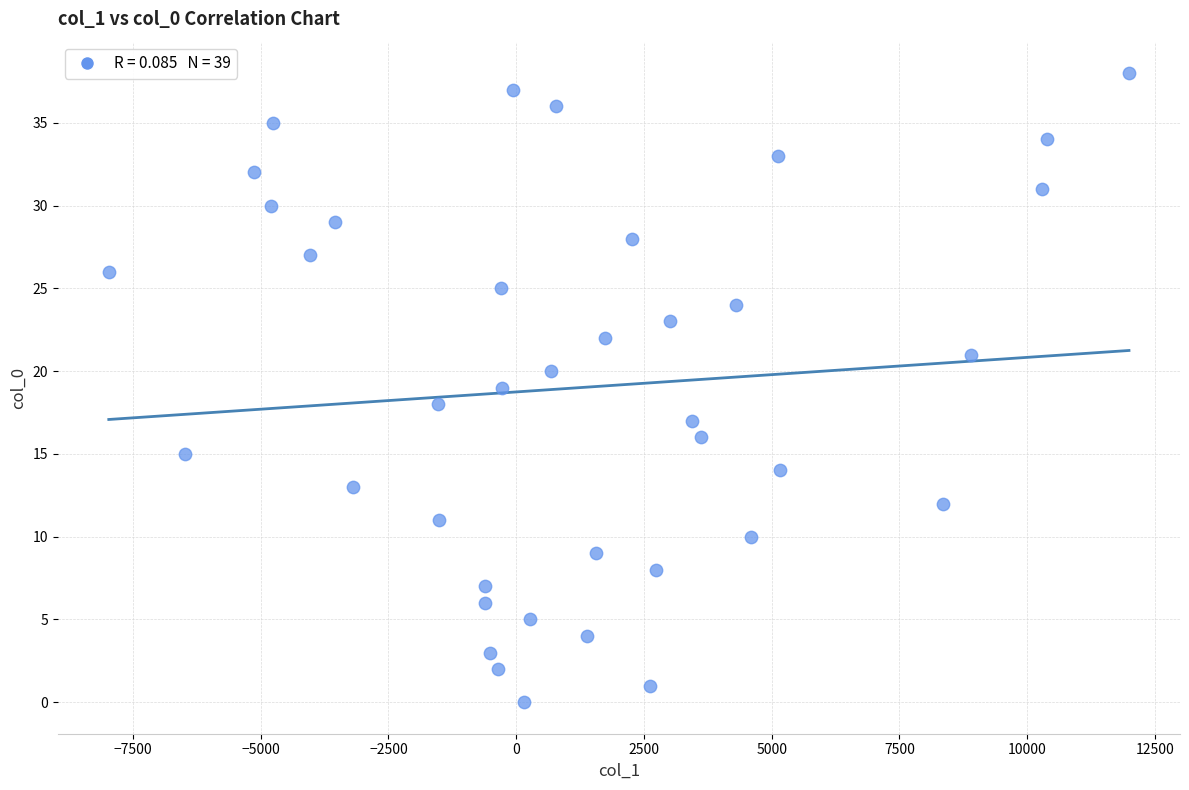

What is the range of Y values (max minus min)?

38